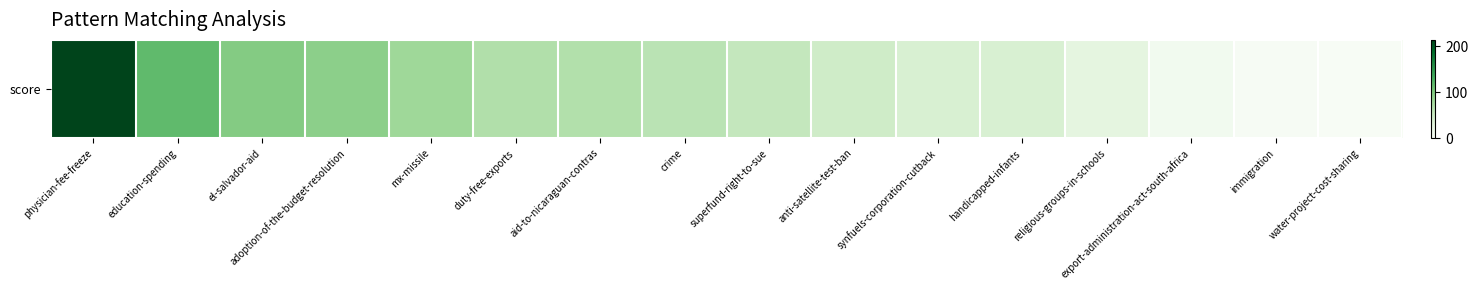

How many data points are less than 62?

8